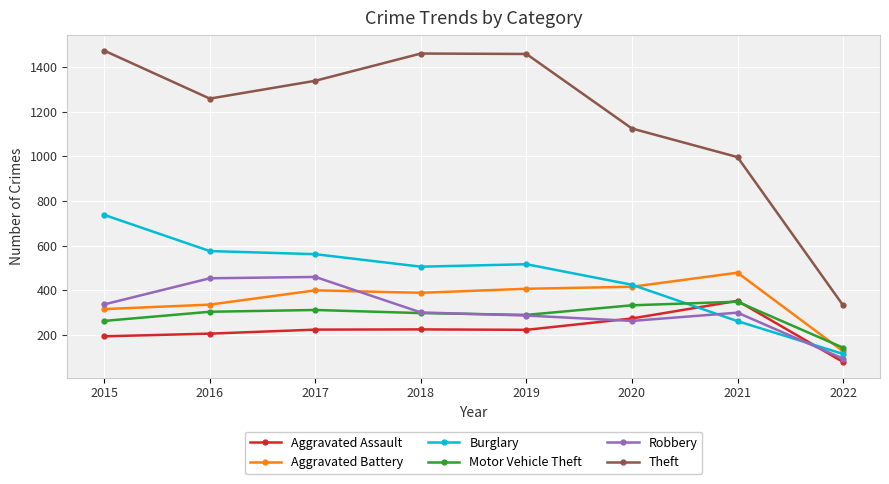

What is the value of the Burglary point at the 5th from the left?

517